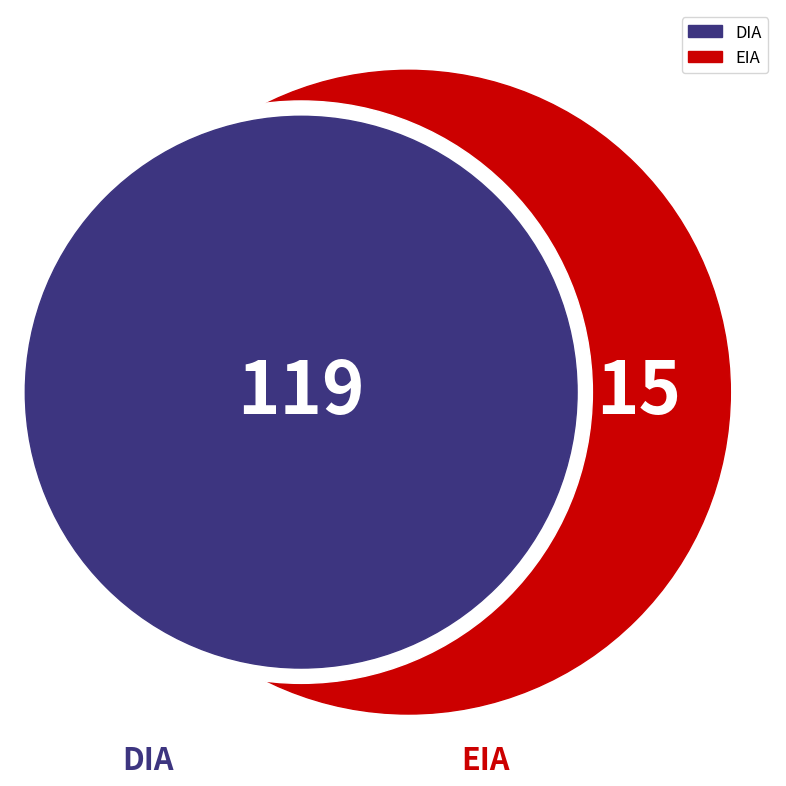

Count the number of slices in the pie.

2